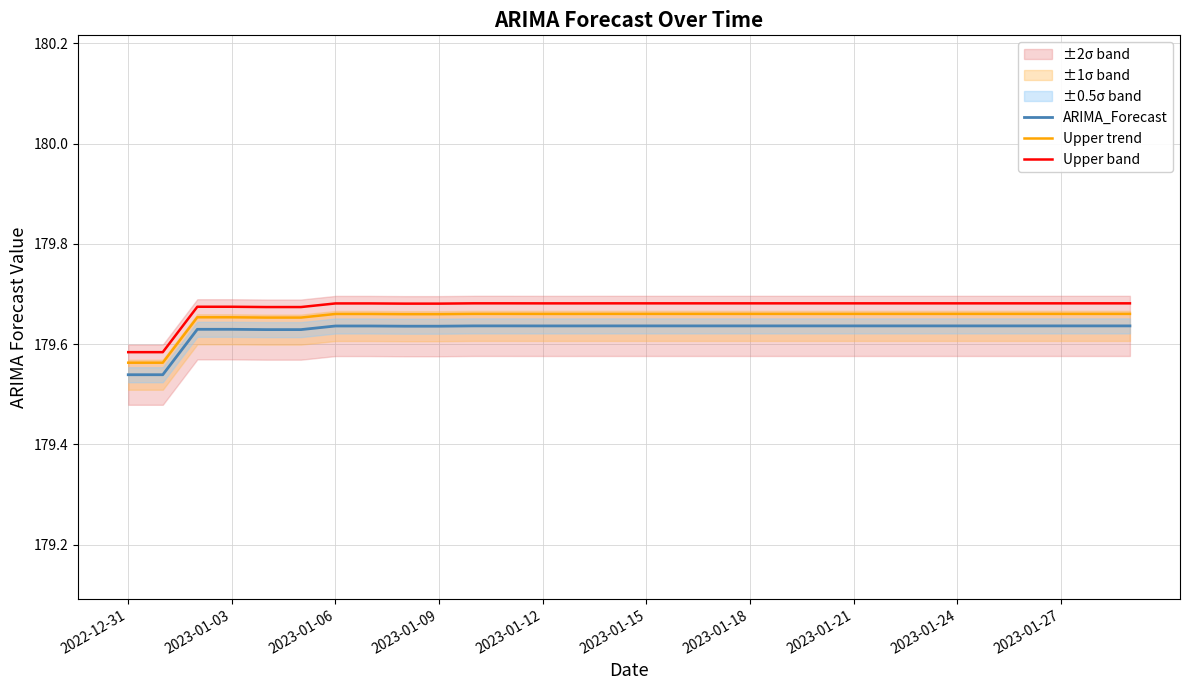

True or false: ARIMA_Forecast and Upper band intersect in this chart.

False